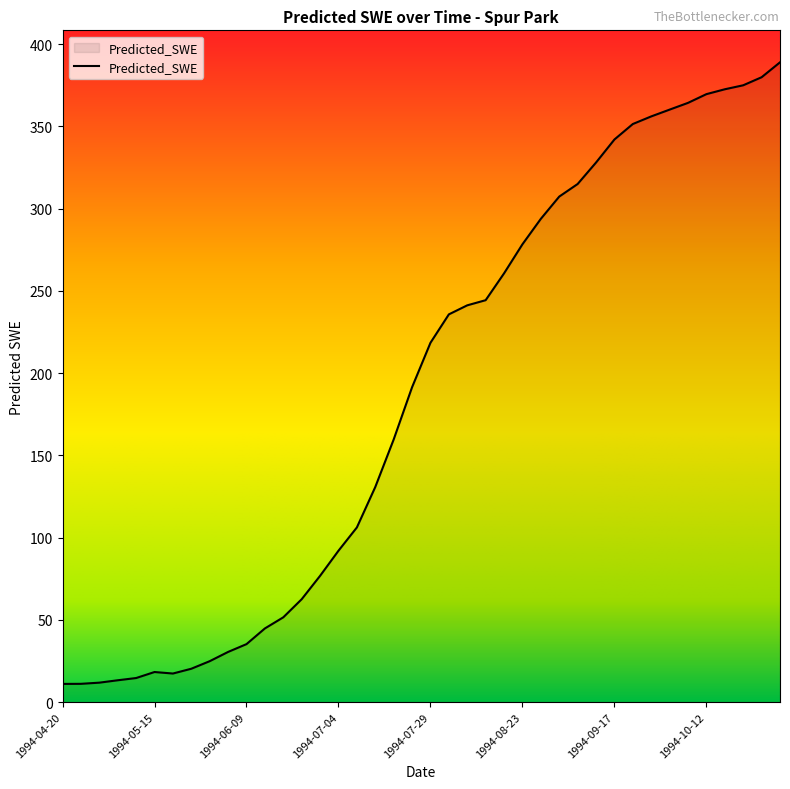

What is the smallest value displayed?

11.0